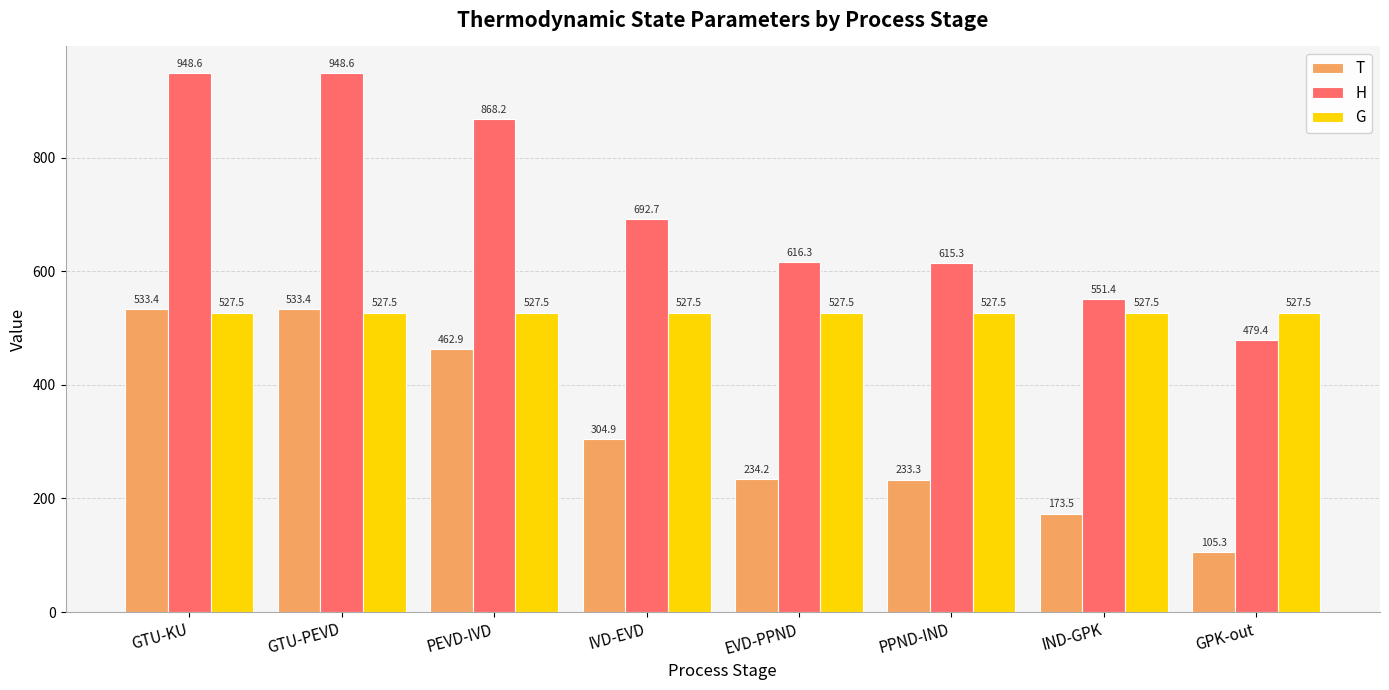

Rank the series by their maximum value, from lowest to highest.

G, T, H